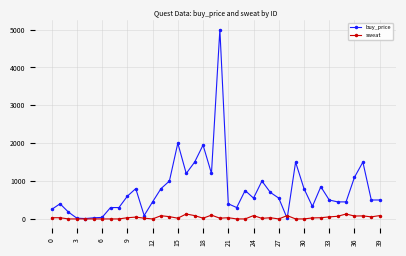

Which series has the largest total across all categories?

buy_price